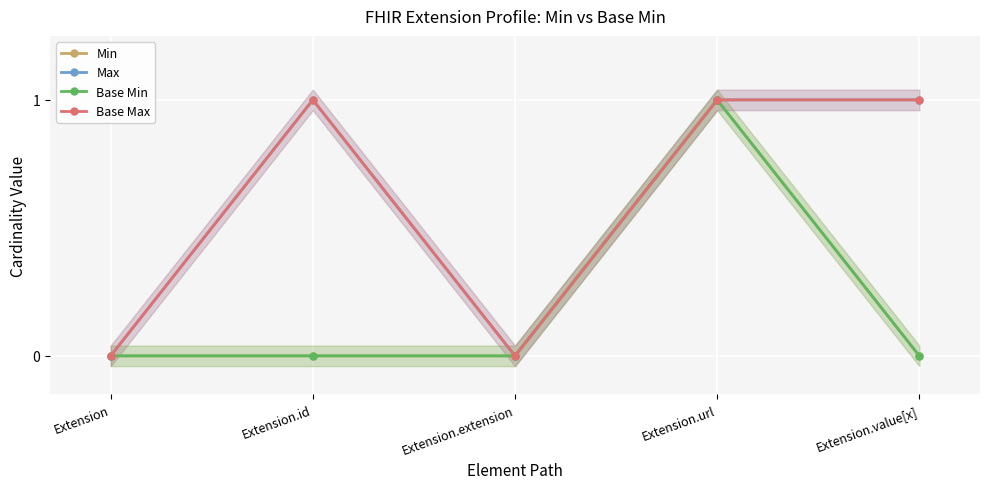

What is the difference between the maximum and minimum values in the Max series?

1